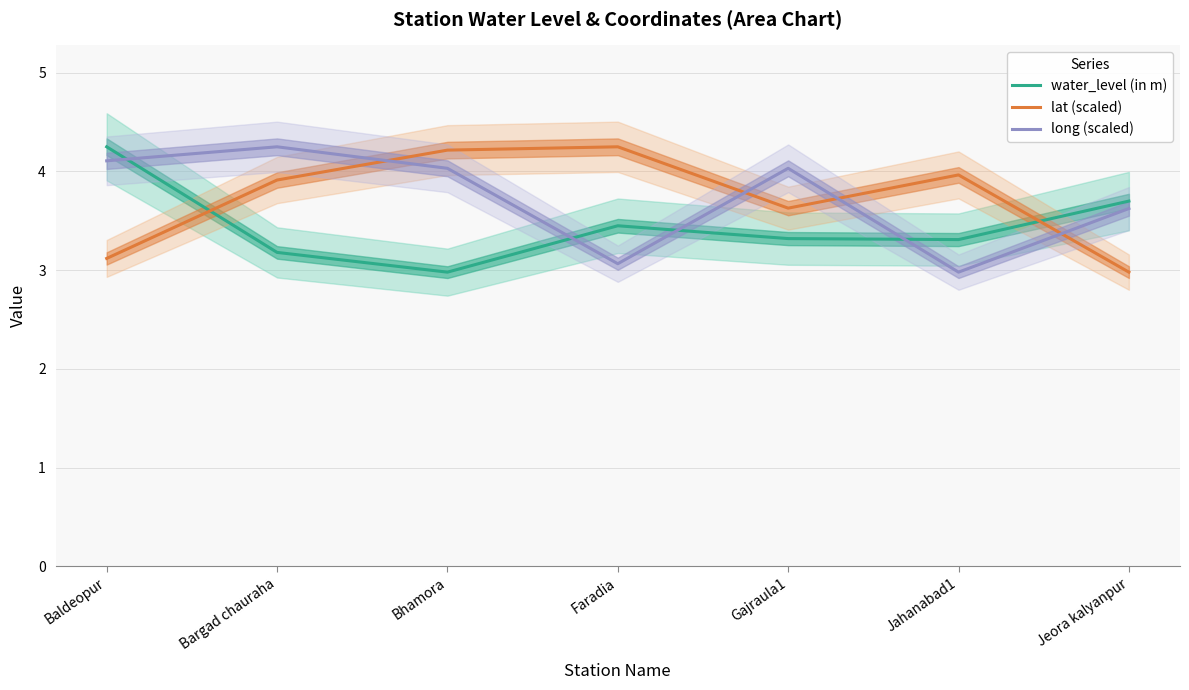

Reading left to right, what are all the values shown in this chart?

water_level (in m): 4.2	3.2	3.0	3.5	3.3	3.3	3.7
lat (scaled): 3.1	3.9	4.2	4.2	3.6	4.0	3.0
long (scaled): 4.1	4.2	4.0	3.1	4.0	3.0	3.6